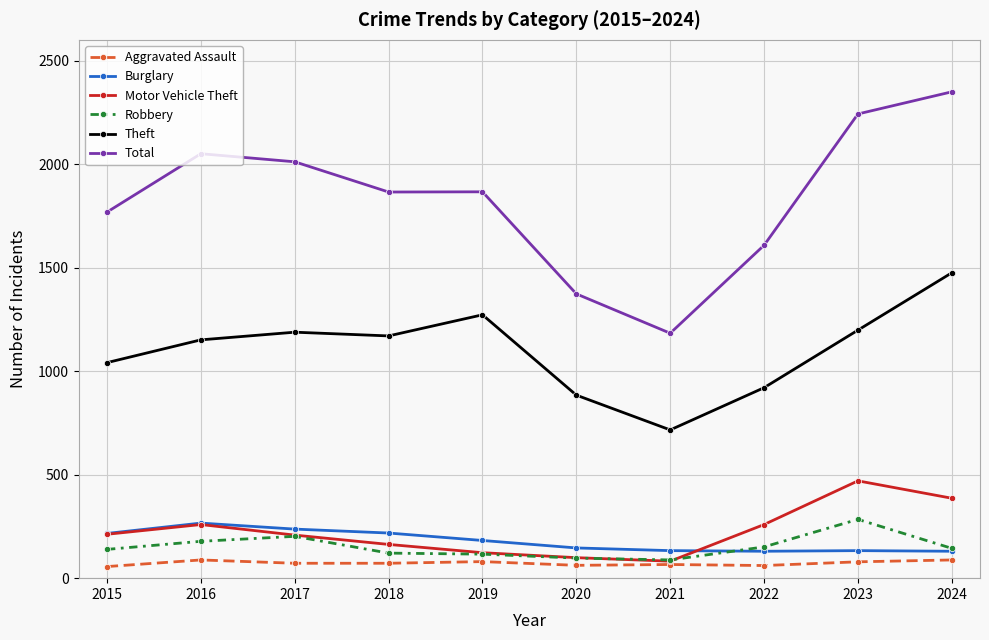

What is the value of the Motor Vehicle Theft point at the 4th from the left?

163